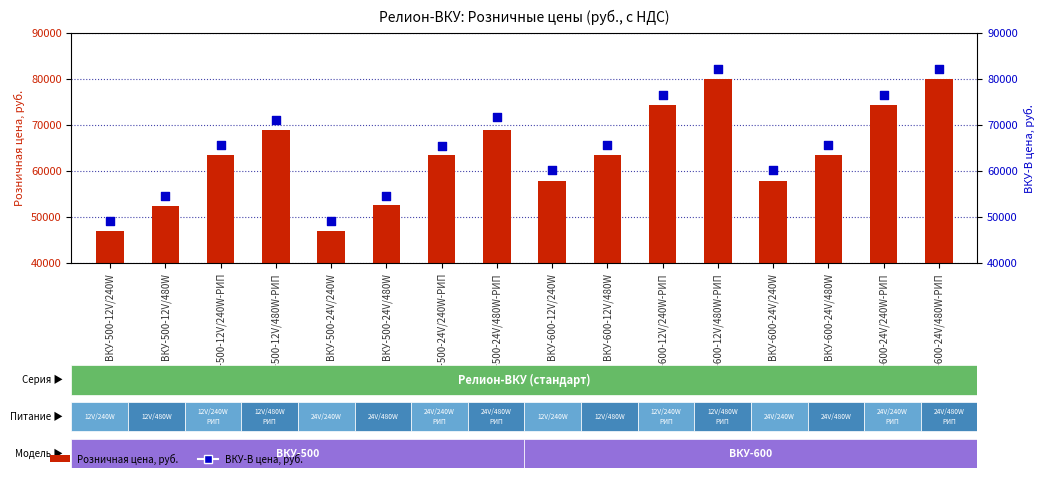

Which series contains the highest Y value?

ВКУ-В цена, руб.